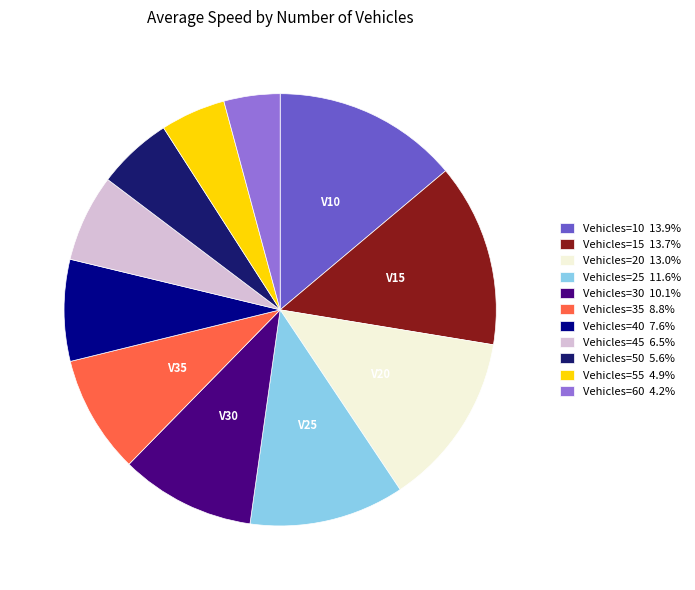

Does any single category account for the majority?

No